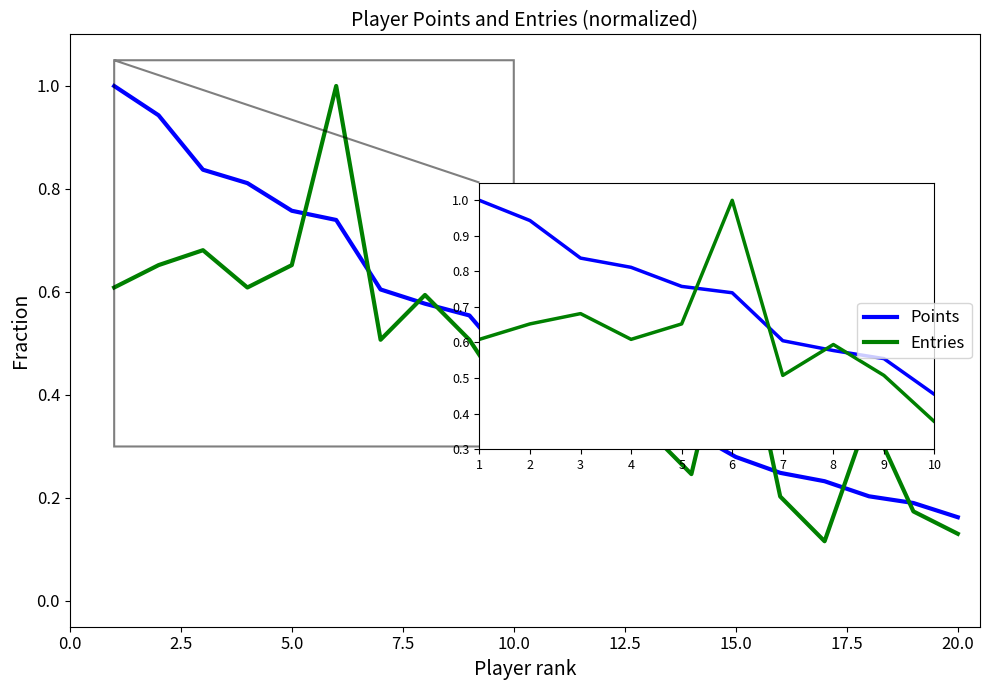

What is the maximum value for Points?

1.0